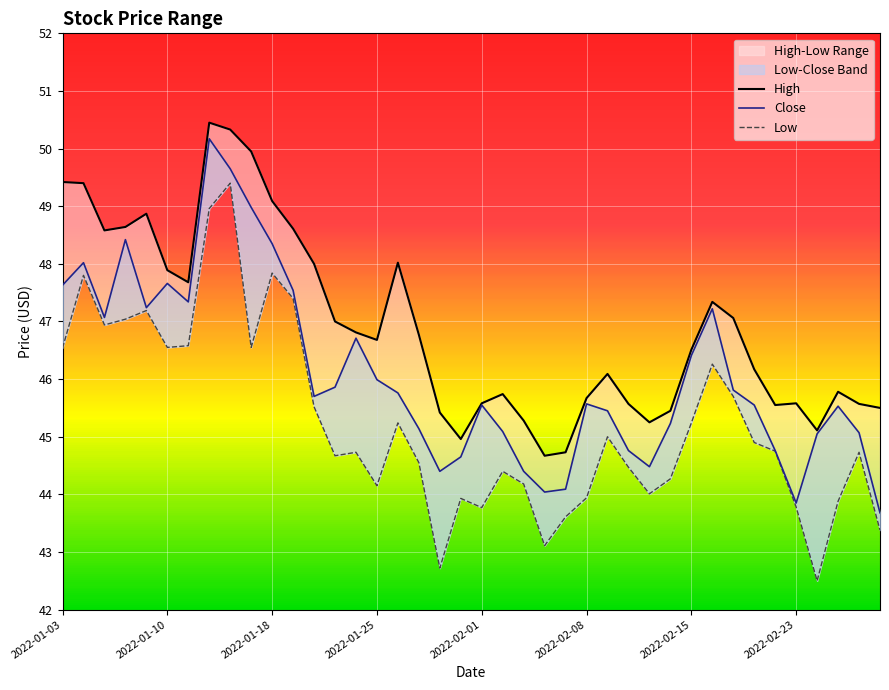

True or false: High and Low cross at least once.

False